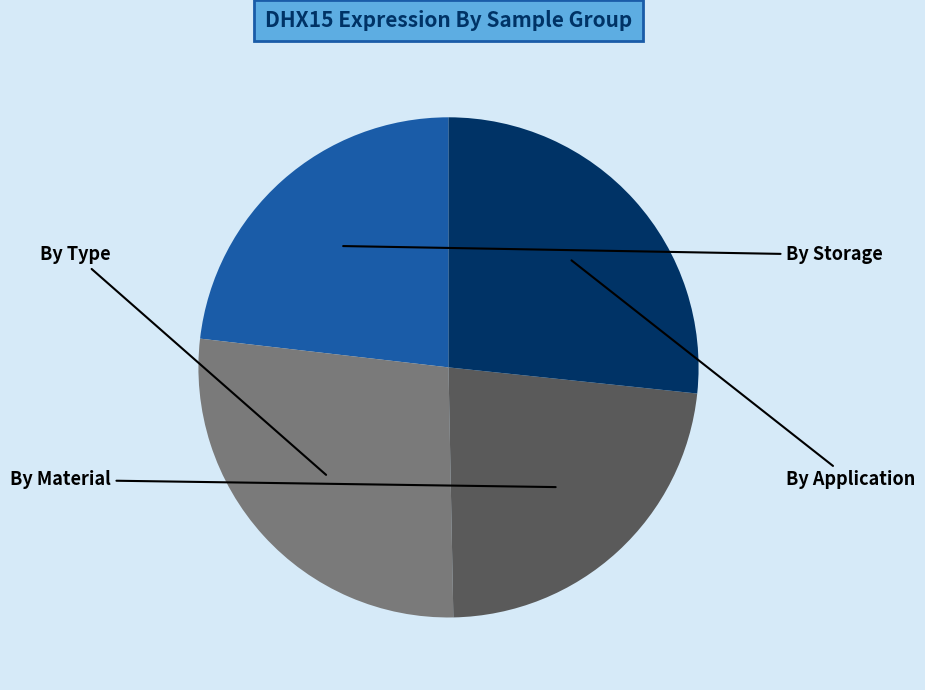

Is there any slice that represents more than half of the pie?

No